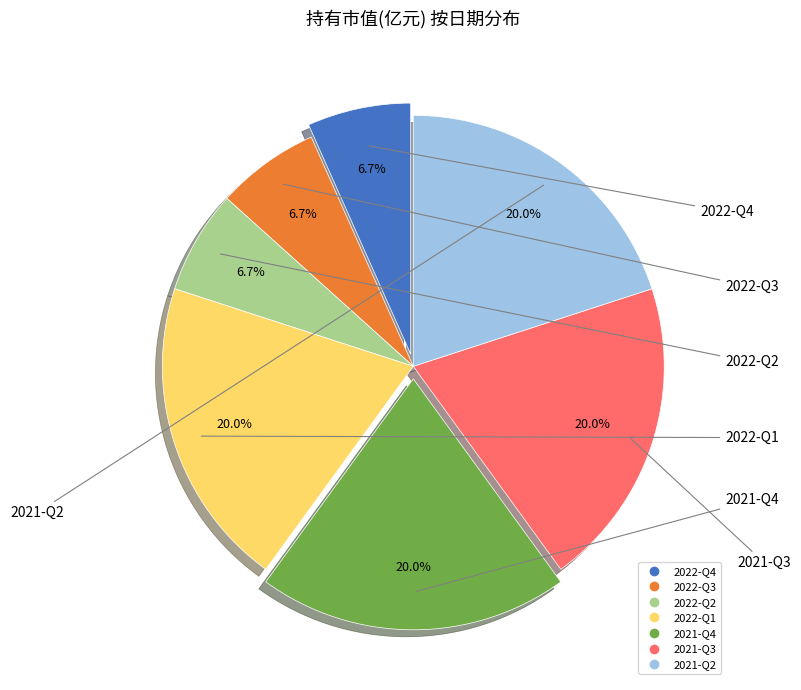

Is there a majority slice in this chart?

No